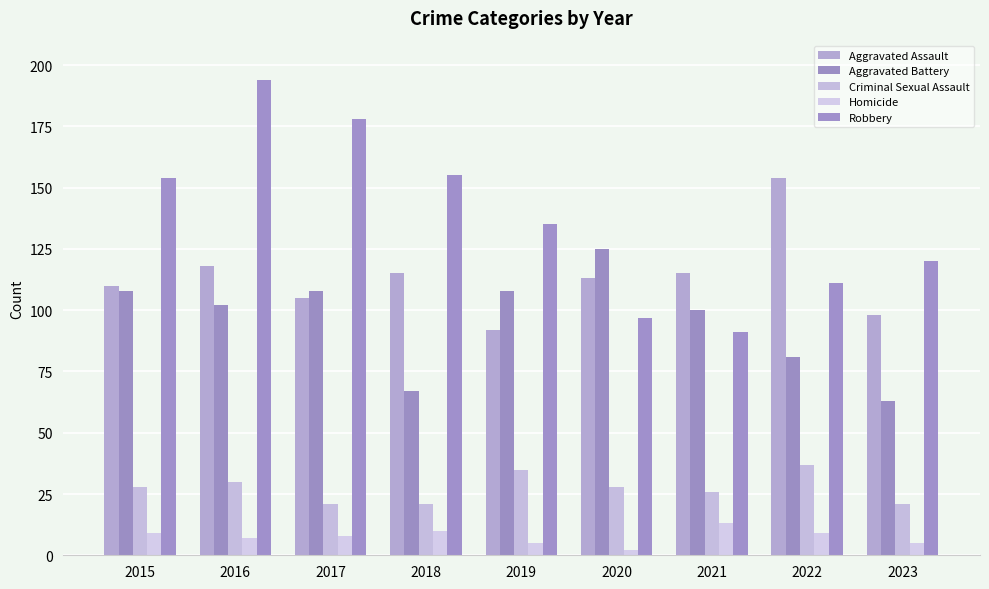

Count the Criminal Sexual Assault values in the range 21 to 30.

7